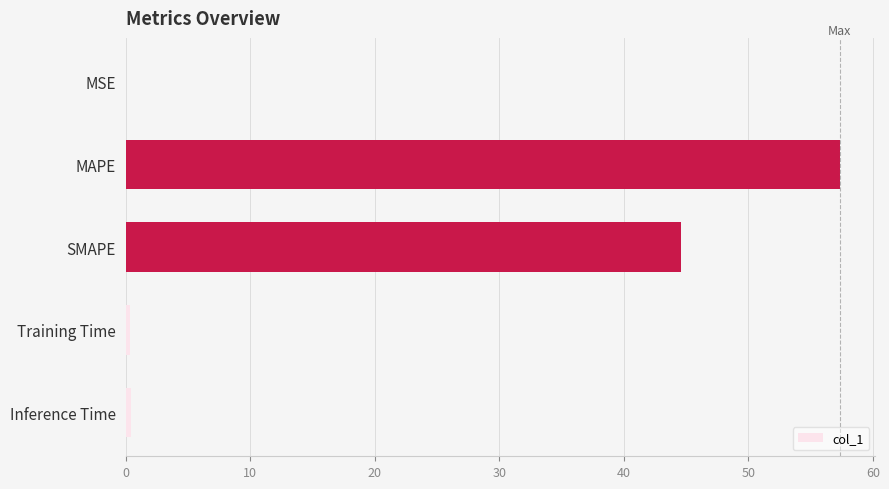

True or false: the data shows 57.3 at MAPE.

True